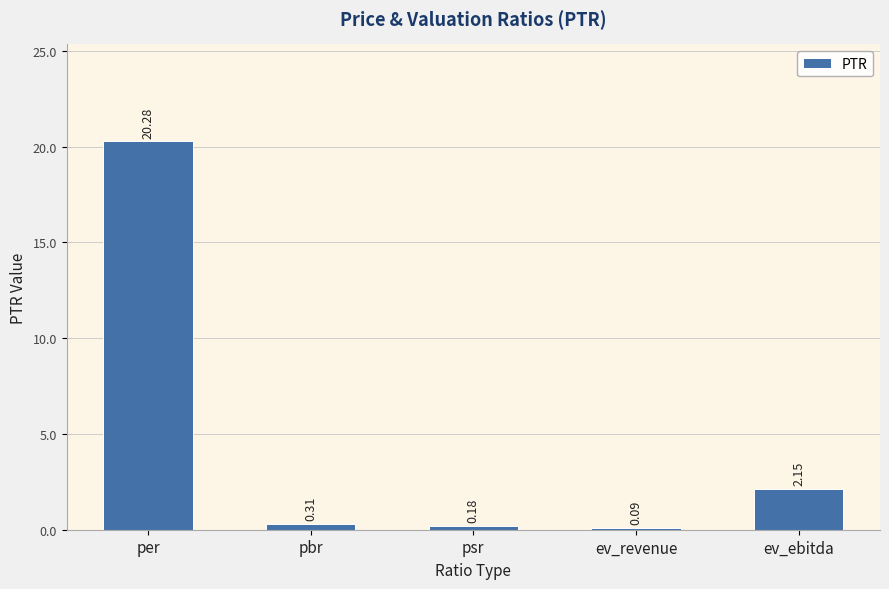

What is the label of the 5th bar from the right?

per